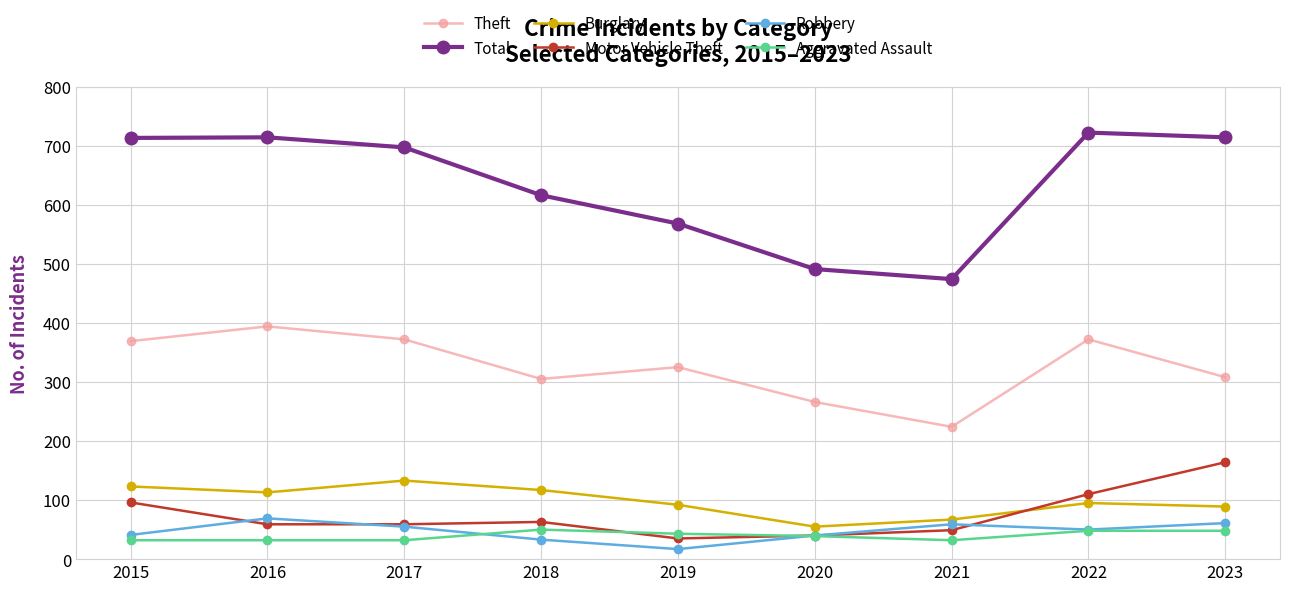

What is the value of the Aggravated Assault point at the 7th from the left?

32